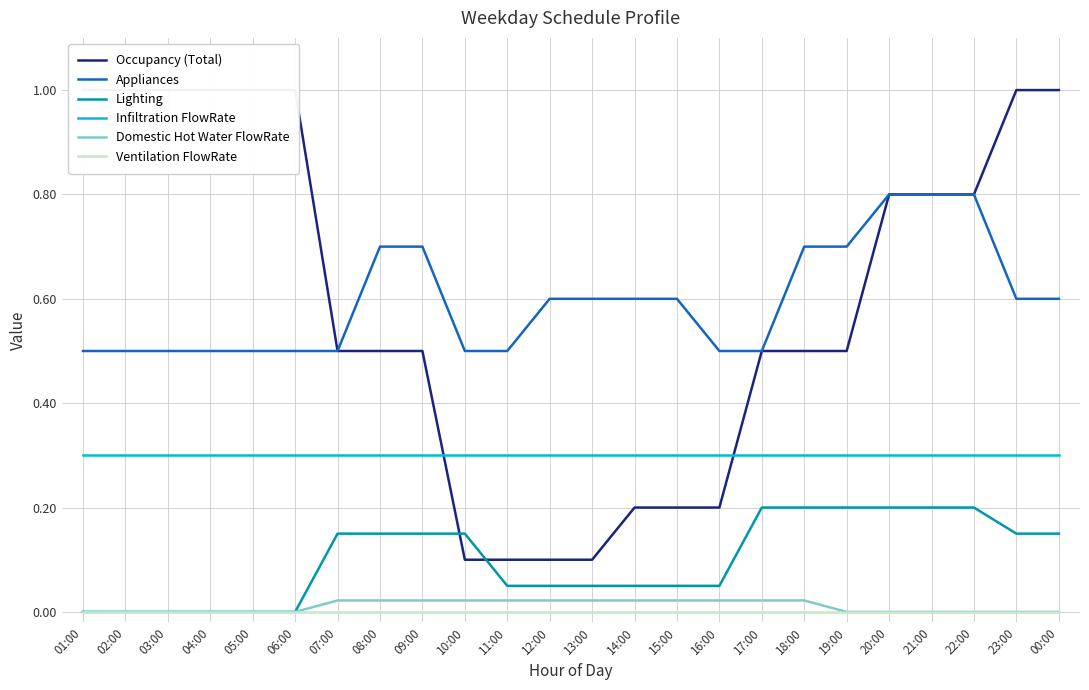

Rank the categories by Domestic Hot Water FlowRate value from highest to lowest.

07:00, 08:00, 09:00, 10:00, 11:00, 12:00, 13:00, 14:00, 15:00, 16:00, 17:00, 18:00, 01:00, 02:00, 03:00, 04:00, 05:00, 06:00, 19:00, 20:00, 21:00, 22:00, 23:00, 00:00